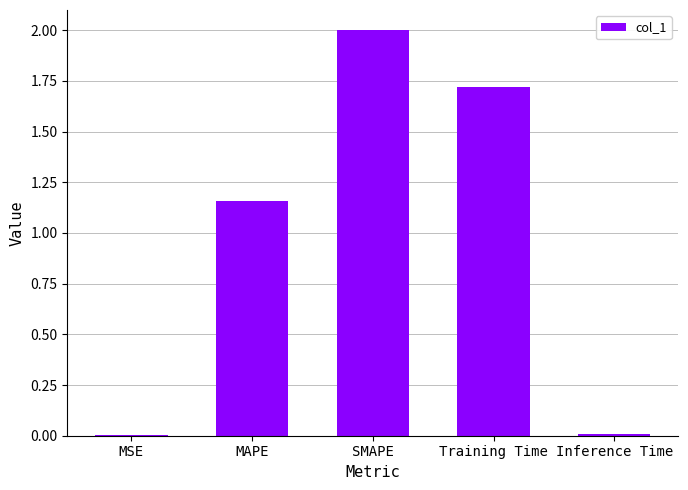

At which category does the chart reach its peak across all series?

SMAPE